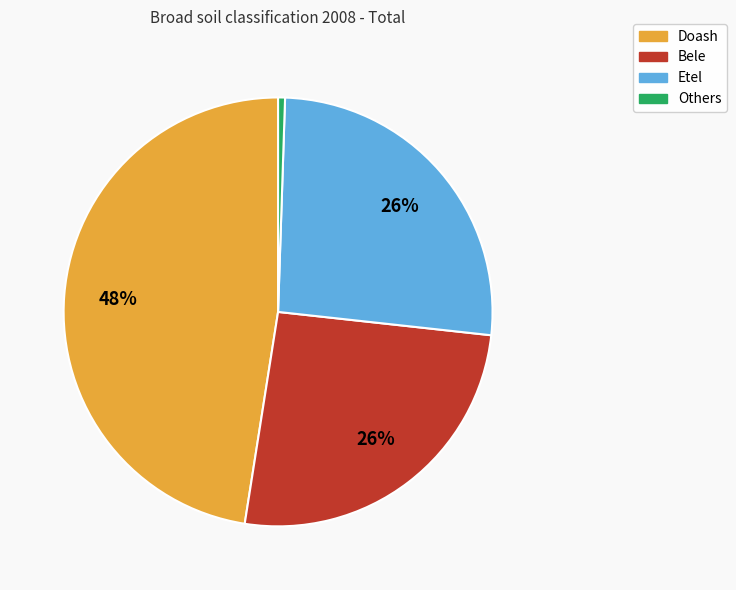

To the nearest percent, what portion does Etel represent?

26%